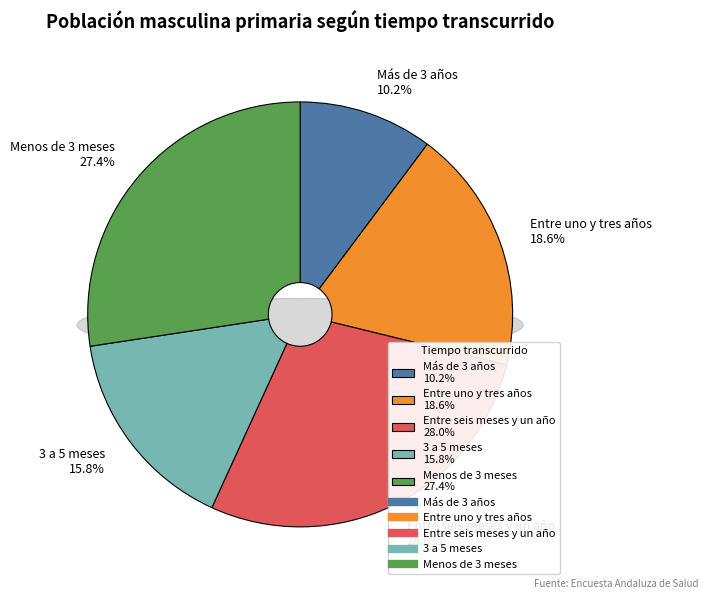

How many slices are in this pie chart?

5